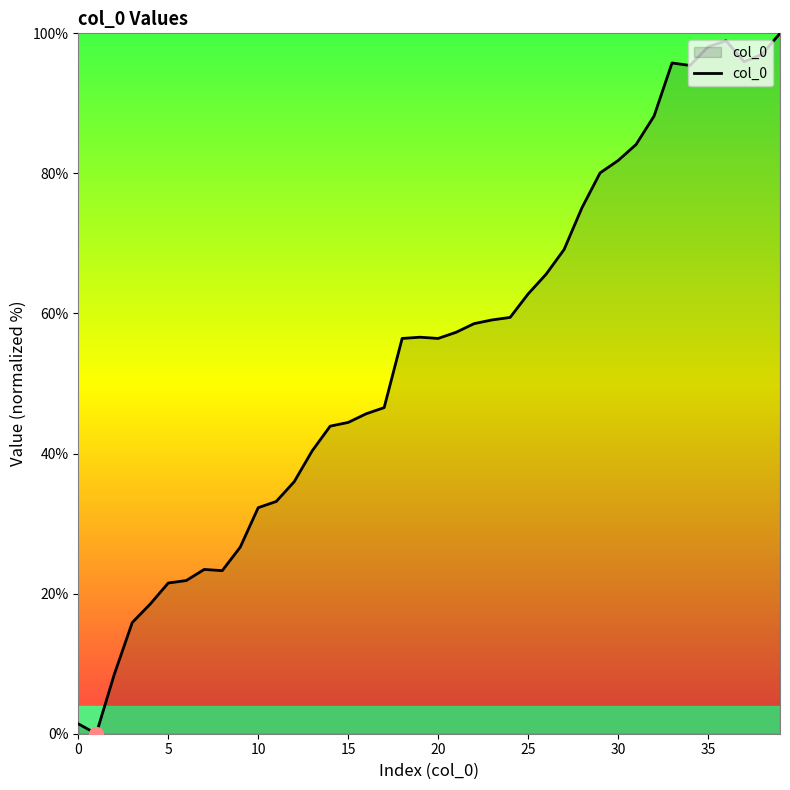

What is the greatest value displayed?

100.0